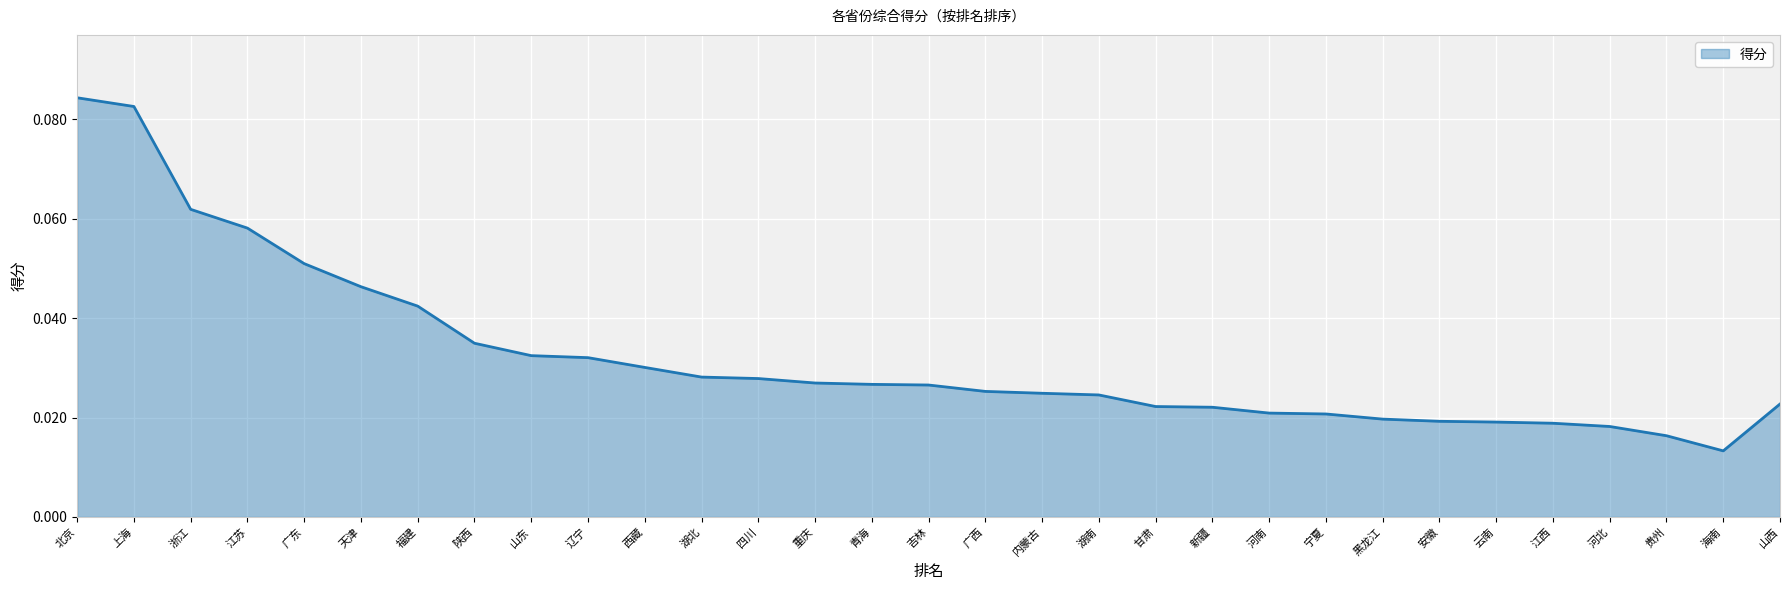

Count the values in the range 0 to 1.

31